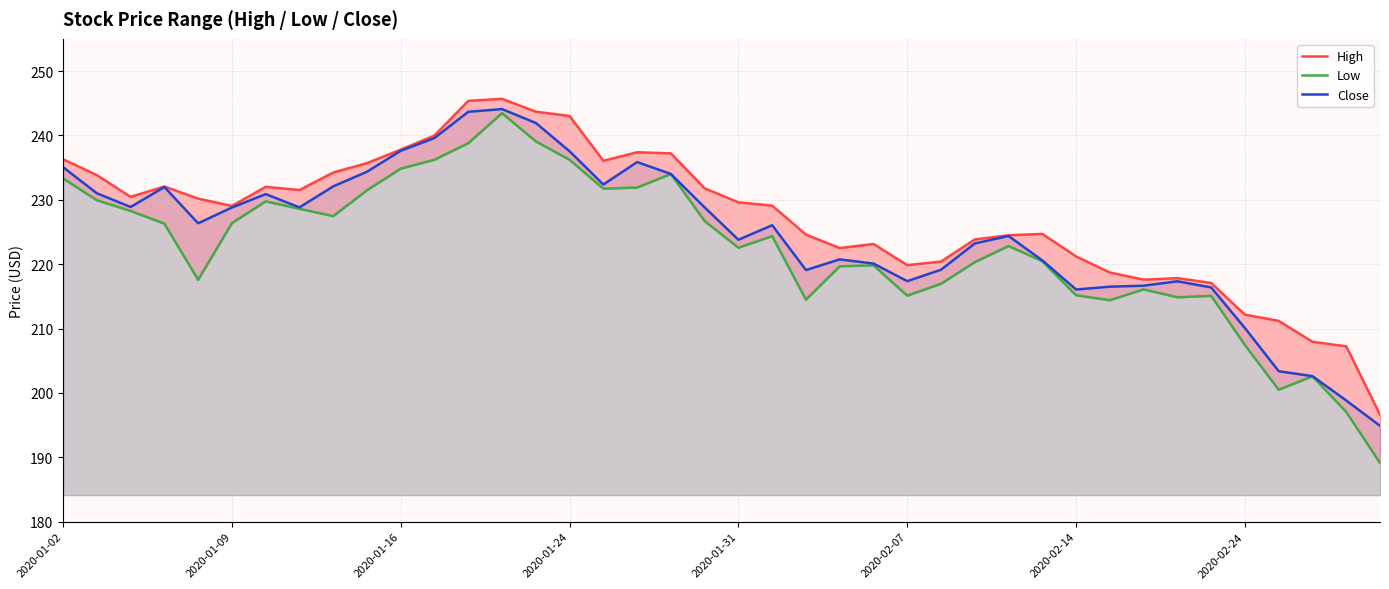

What is the spread (max minus min) of values at 34?

2.0